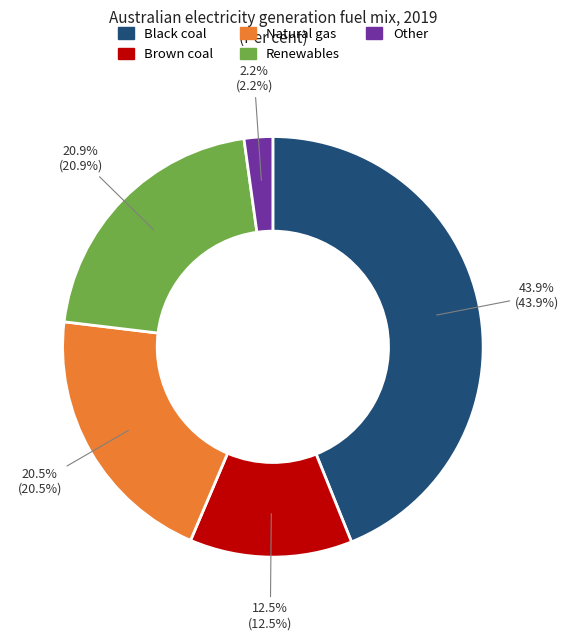

Does Renewables account for over 50% of the chart?

No